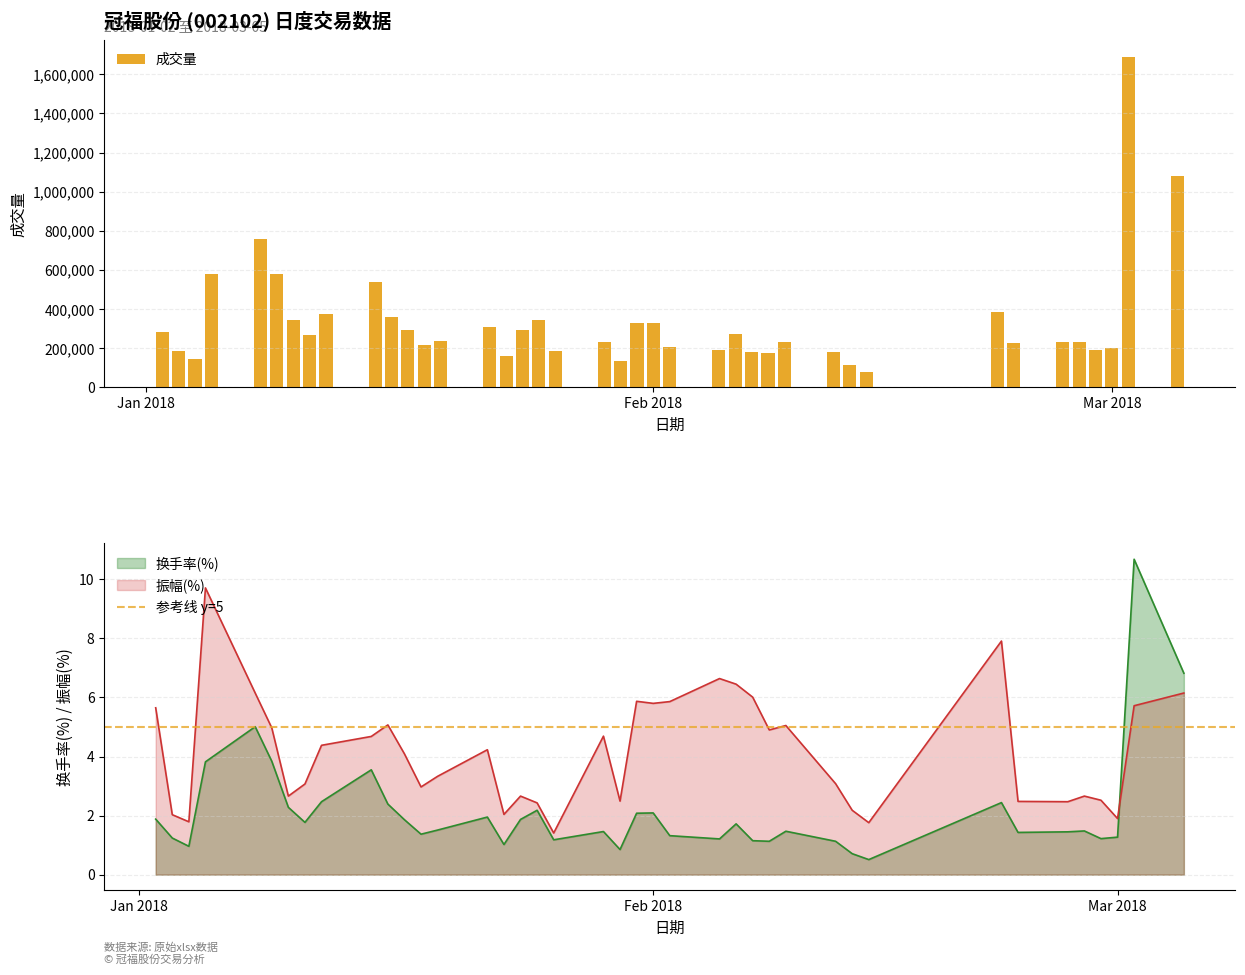

Which has a higher value, 2018-01-22 or 2018-01-11?

2018-01-22